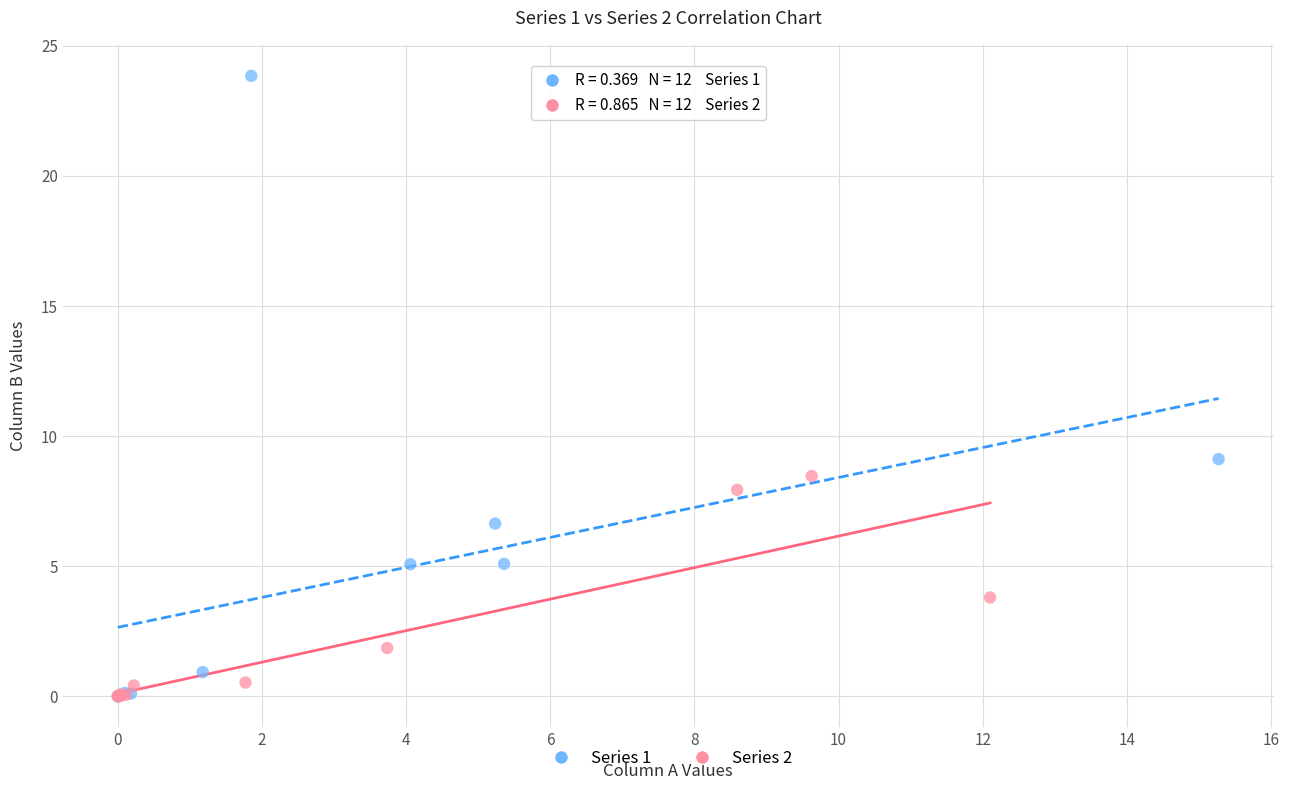

Which series has the widest spread of Y values?

Series 1